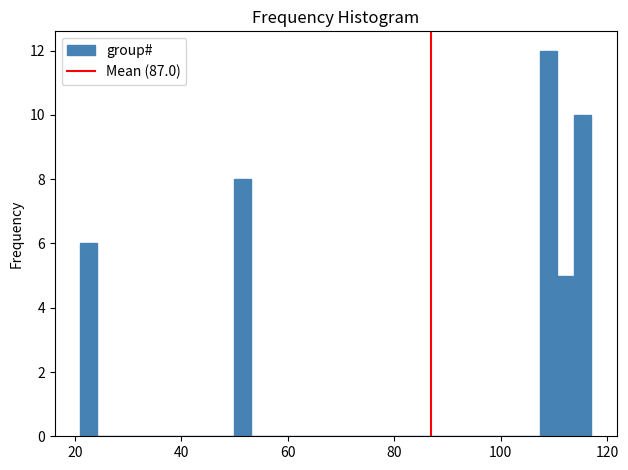

Around what value on the x-axis is the tallest bar? Give the approximate position of its centre, as read against the axis.

110